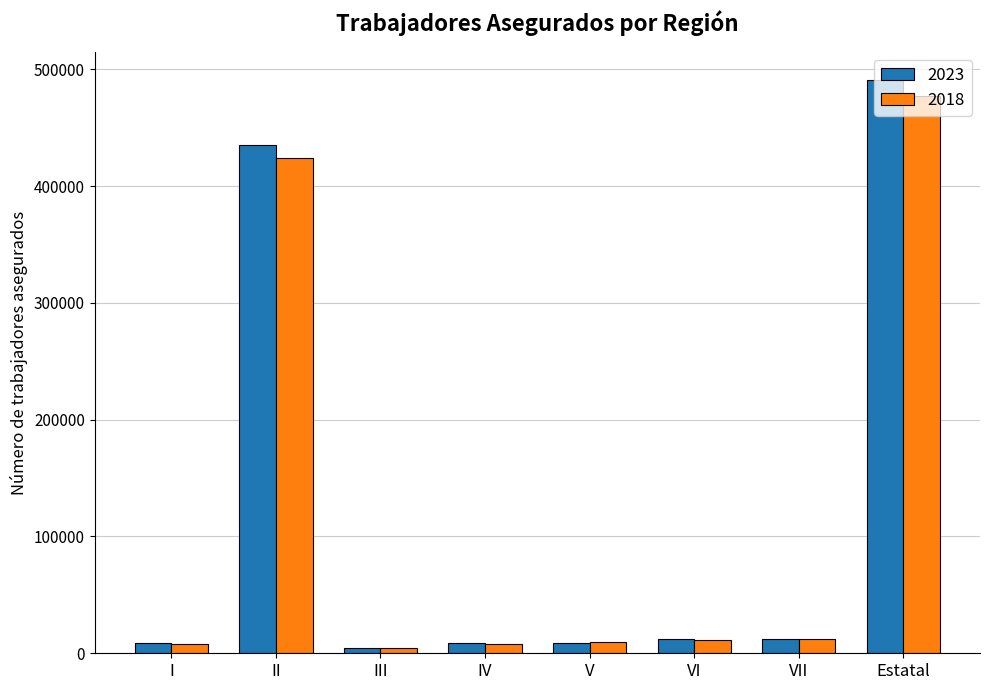

Which category has the highest value in the 2023 series?

Estatal